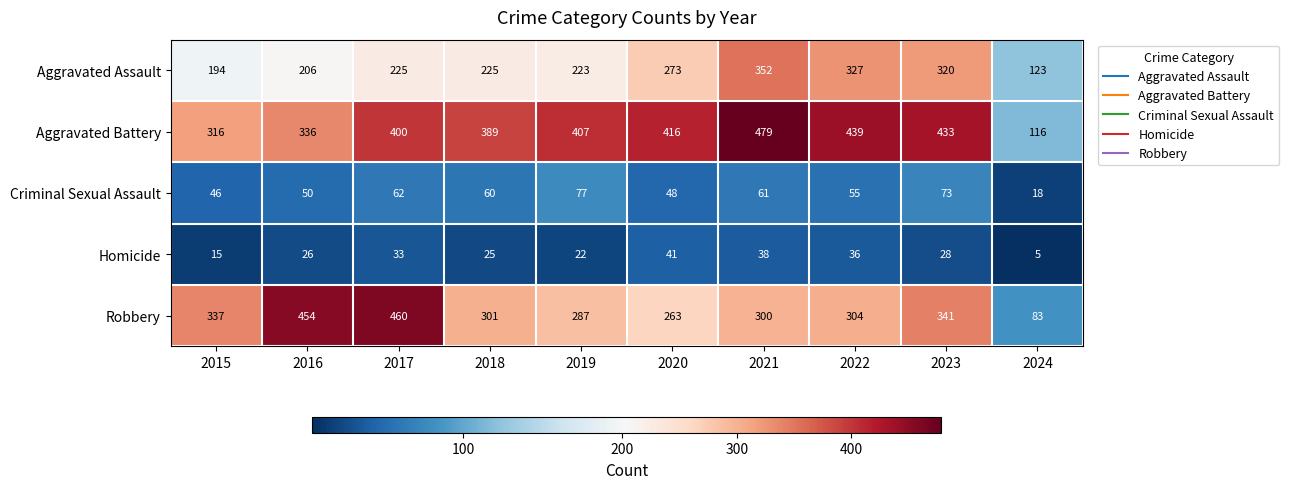

What is the difference between the maximum and minimum values in the Homicide series?

36